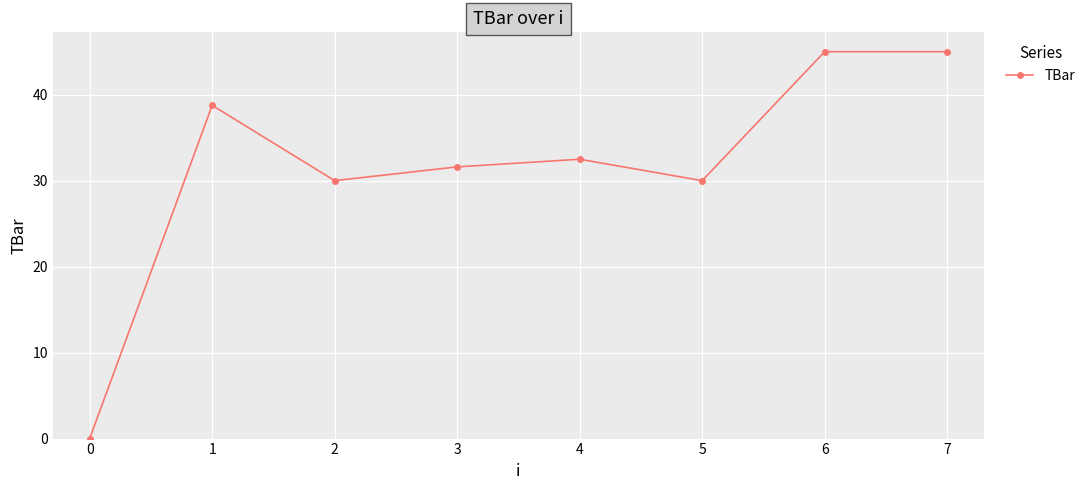

What is the change in value from 4 to 6?

+12.5